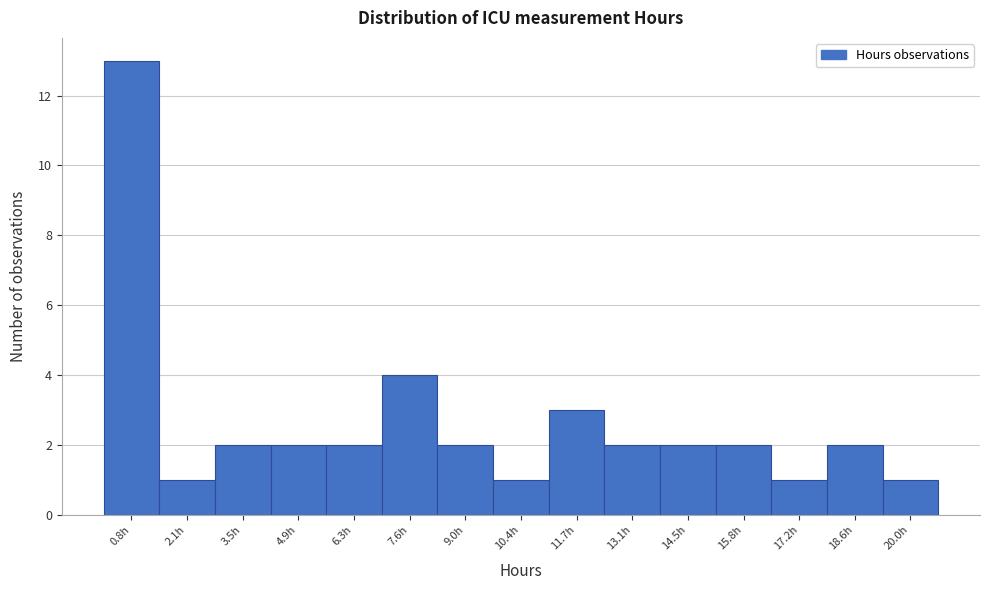

How tall is the bar that spans 7.0 to 8.4 on the x-axis? Neither the bar edges nor the heights are printed on the chart, so give them approximately, as read against the axes.

4